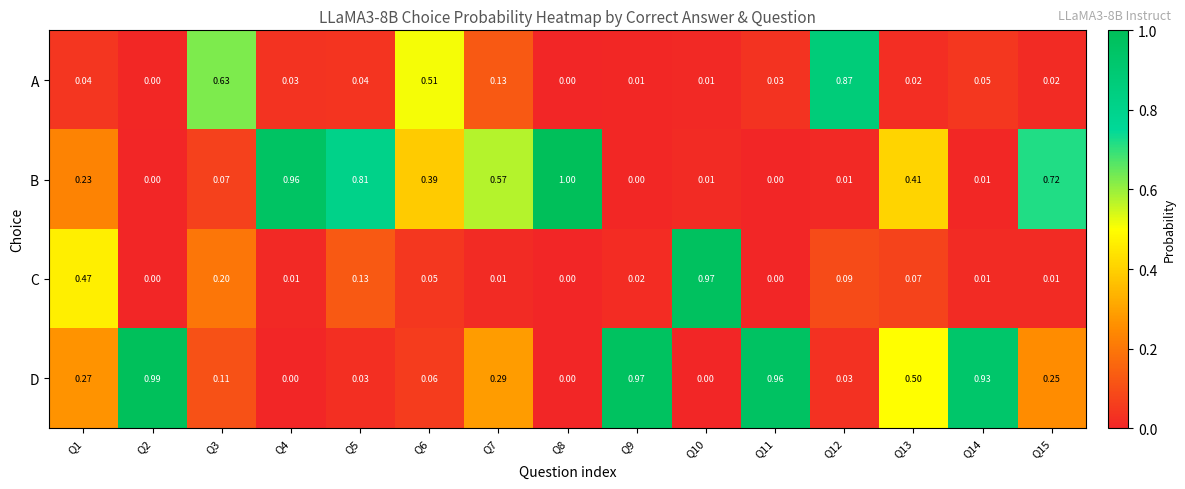

Is the value of B at Q8 greater than the value of D at Q7?

Yes